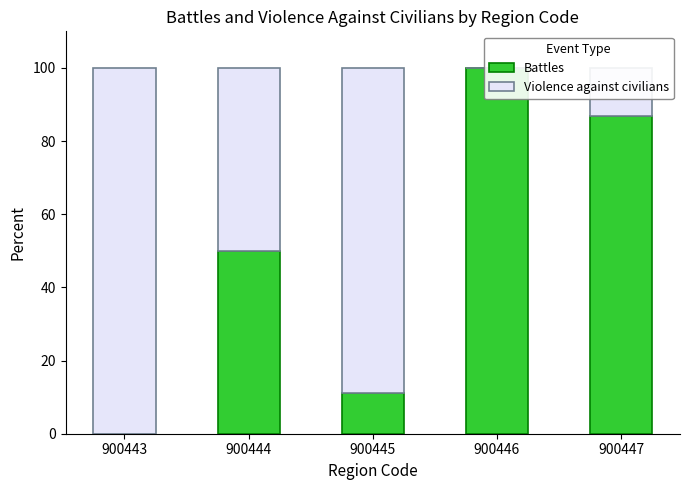

How many values in Violence against civilians are above zero?

4